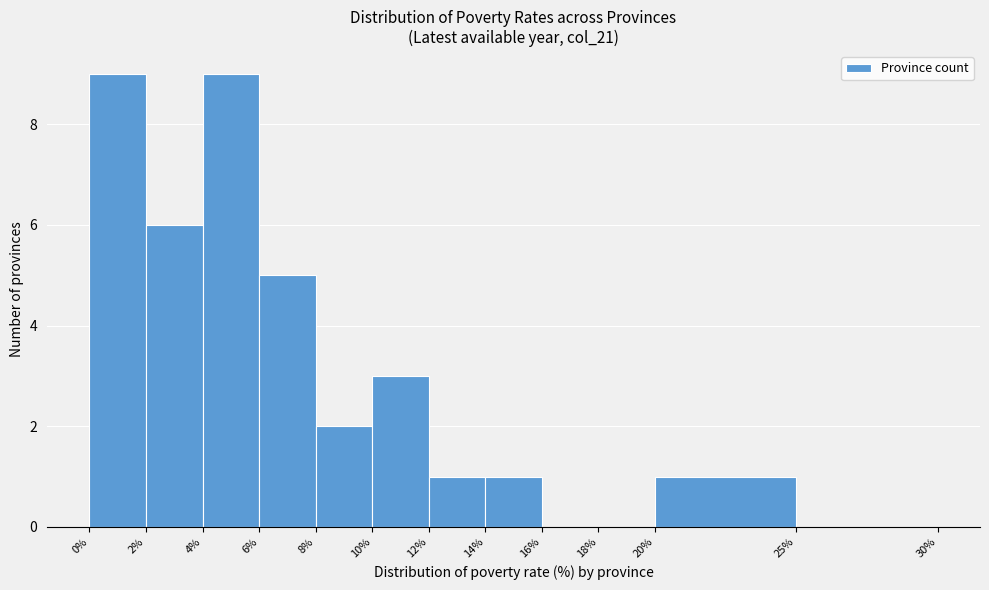

Reading left to right, transcribe this chart: for each bar, give the range it covers on the x-axis and its height. The values are not printed on the chart, so give them approximately, as read against the axis.

0% to 2%: 9
2% to 4%: 6
4% to 6%: 9
6% to 8%: 5
8% to 10%: 2
10% to 12%: 3
12% to 14%: 1
14% to 16%: 1
16% to 18%: 0
18% to 20%: 0
20% to 25%: 1
25% to 30%: 0